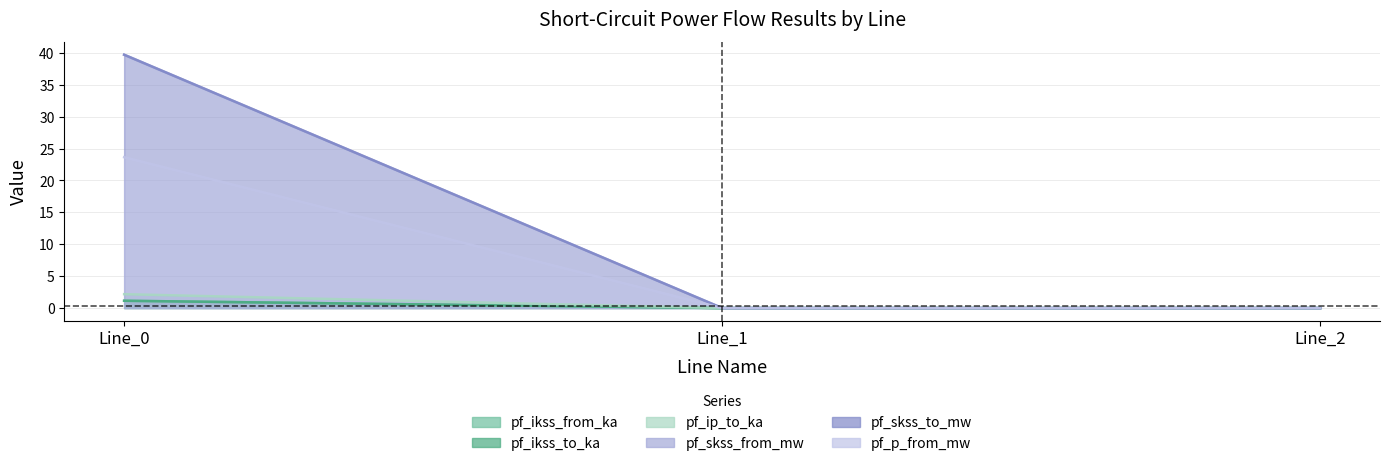

True or false: pf_p_from_mw has a value of 0.0 at Line_1.

True